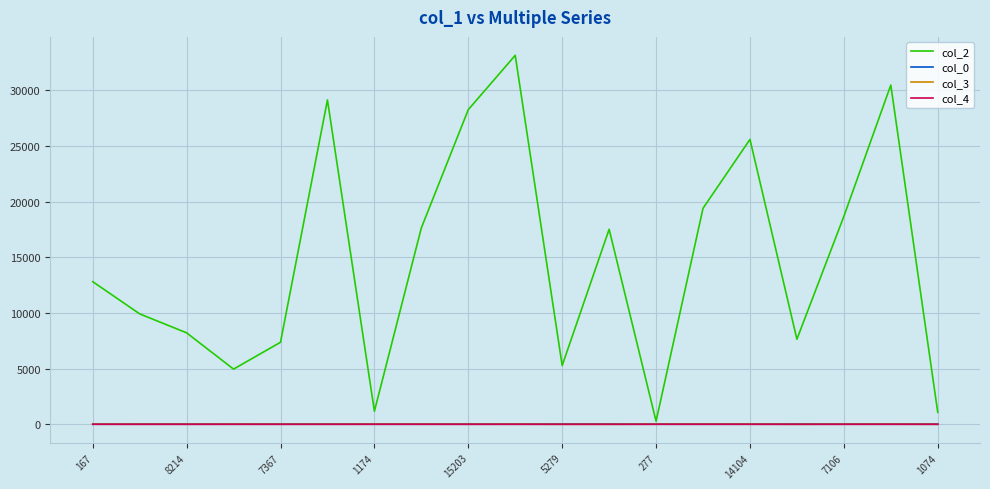

Which series has the largest range (max minus min)?

col_2